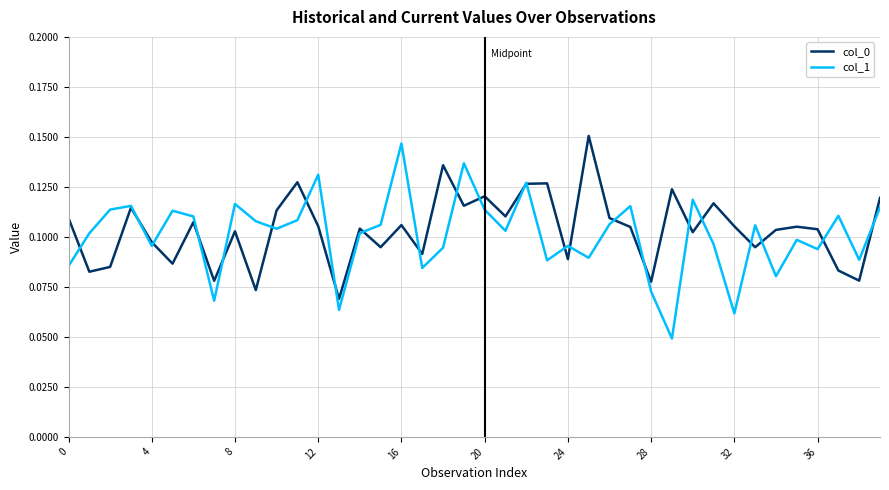

Which series has the widest spread of values?

col_1